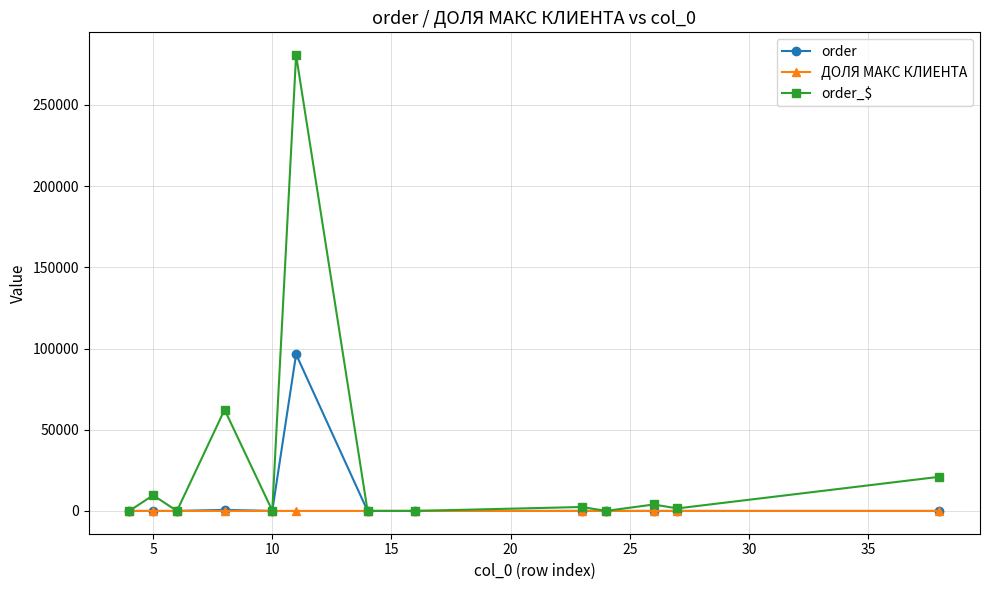

Which series has the largest total across all categories?

order_$